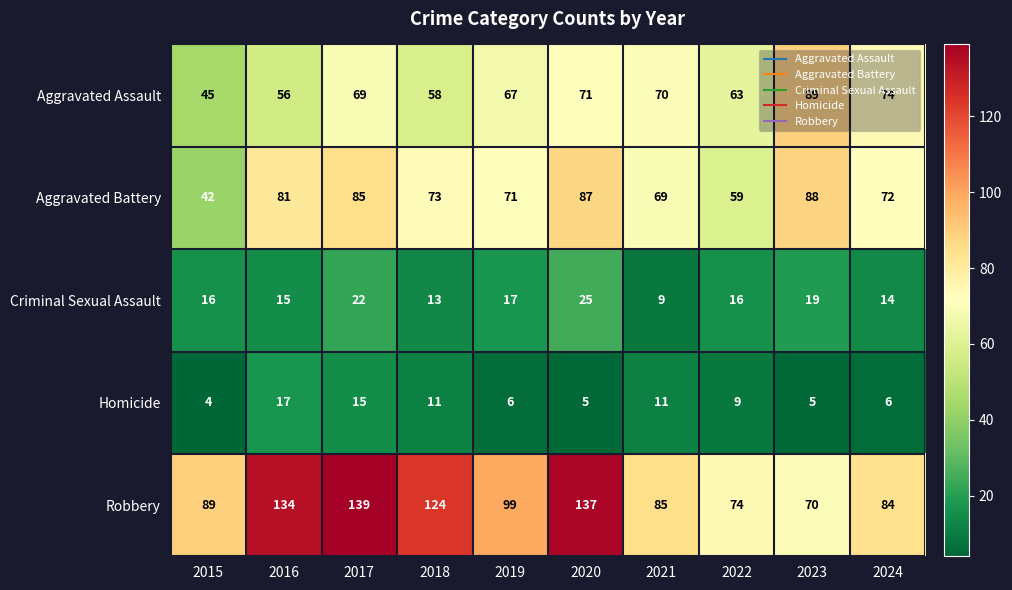

At which category does the chart reach its minimum across all series?

2015